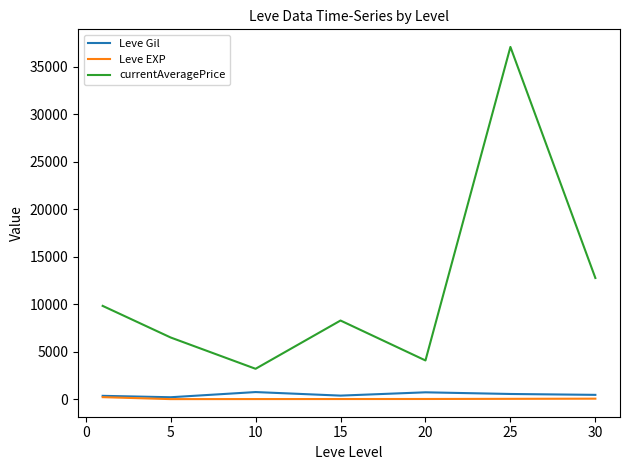

Which series has the largest total across all categories?

currentAveragePrice